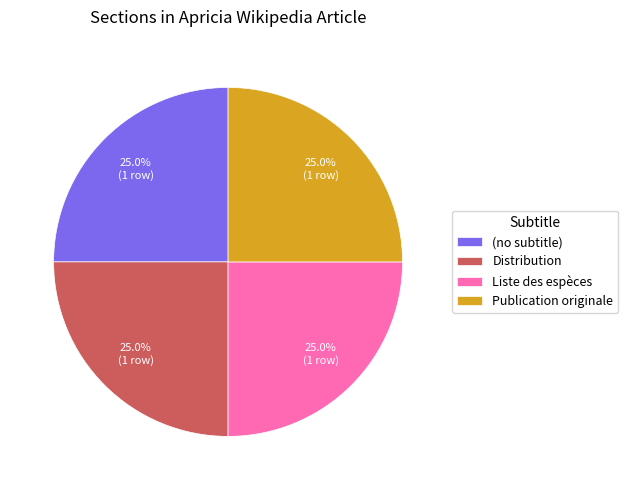

What portion of the pie excludes Publication originale?

75.0%